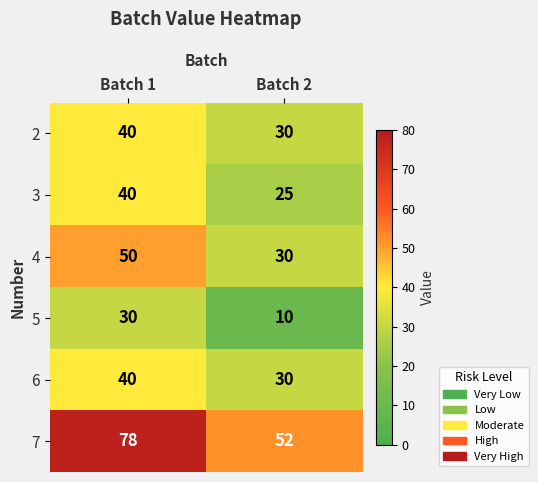

At how many categories does at least one series exceed 47?

2